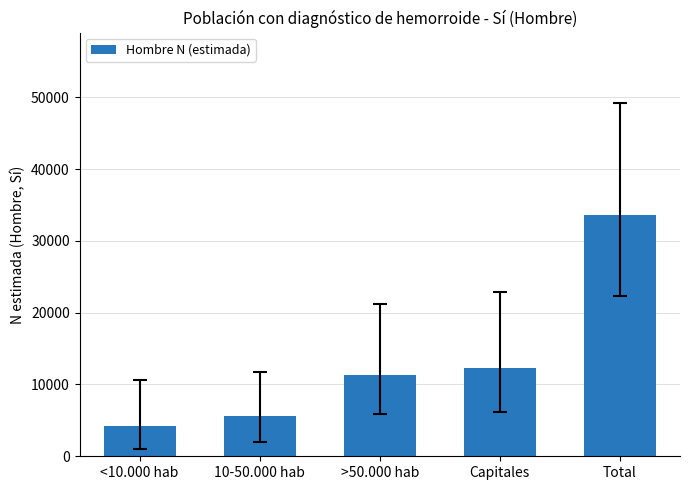

Are the bars horizontal?

No